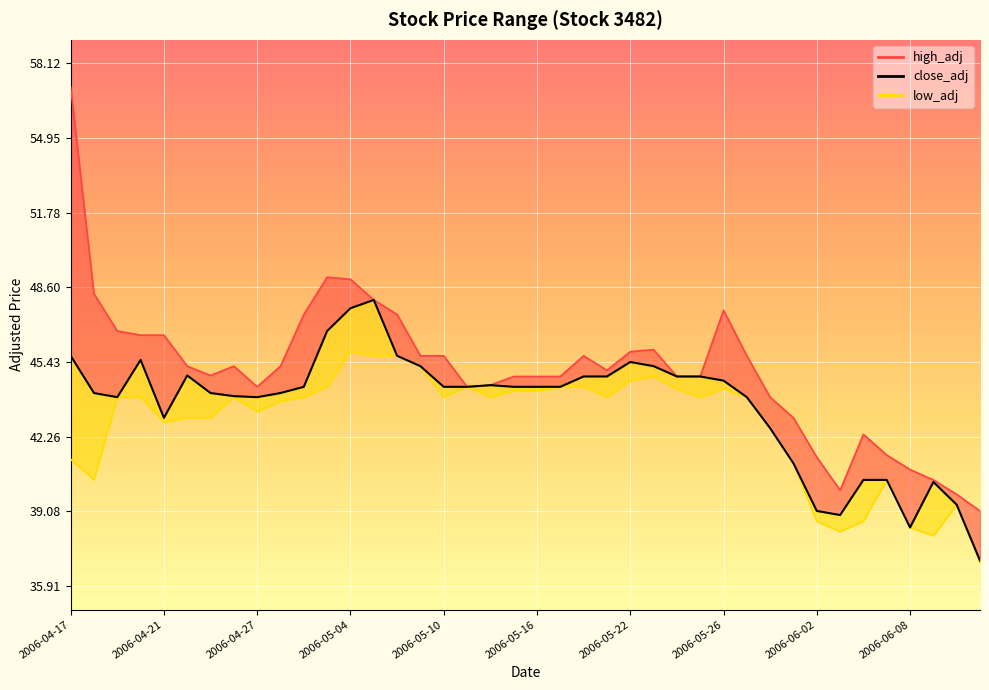

The value at 2006-05-16 is 24.3. True or false?

False